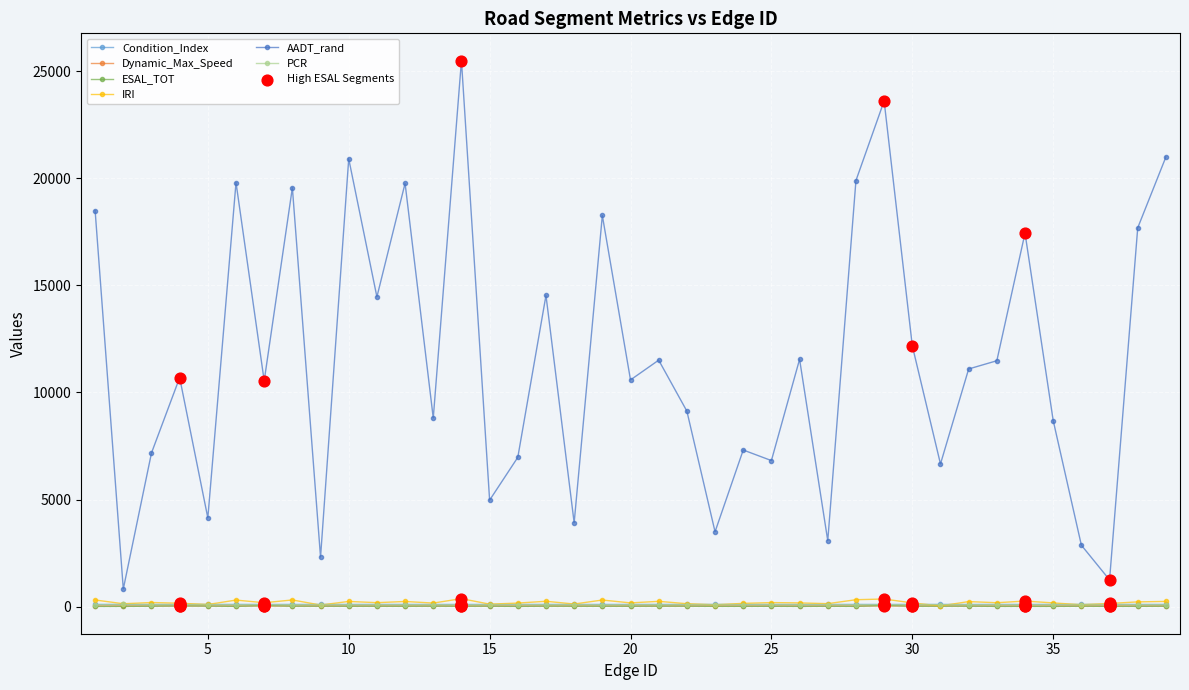

At how many categories does at least one series exceed 15121?

12